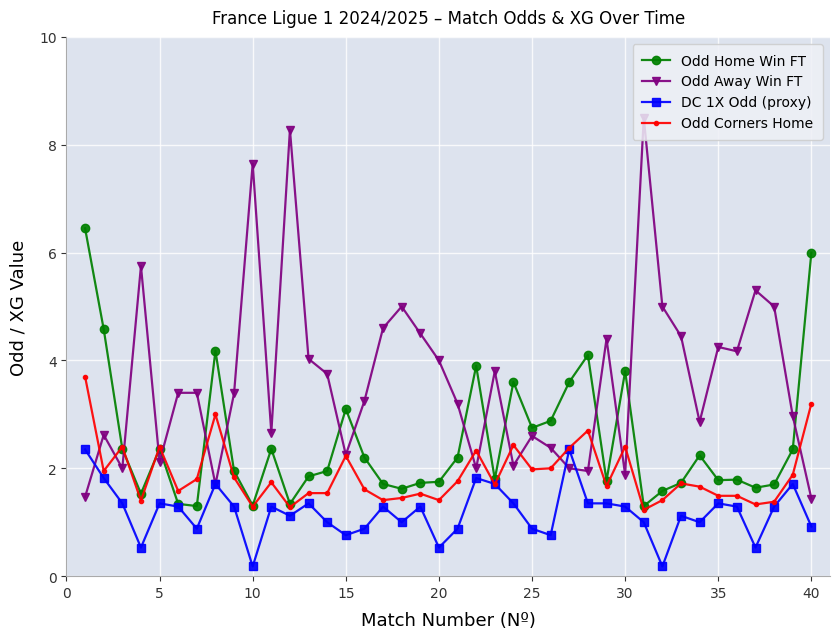

Which series has the largest total across all categories?

Odd Away Win FT